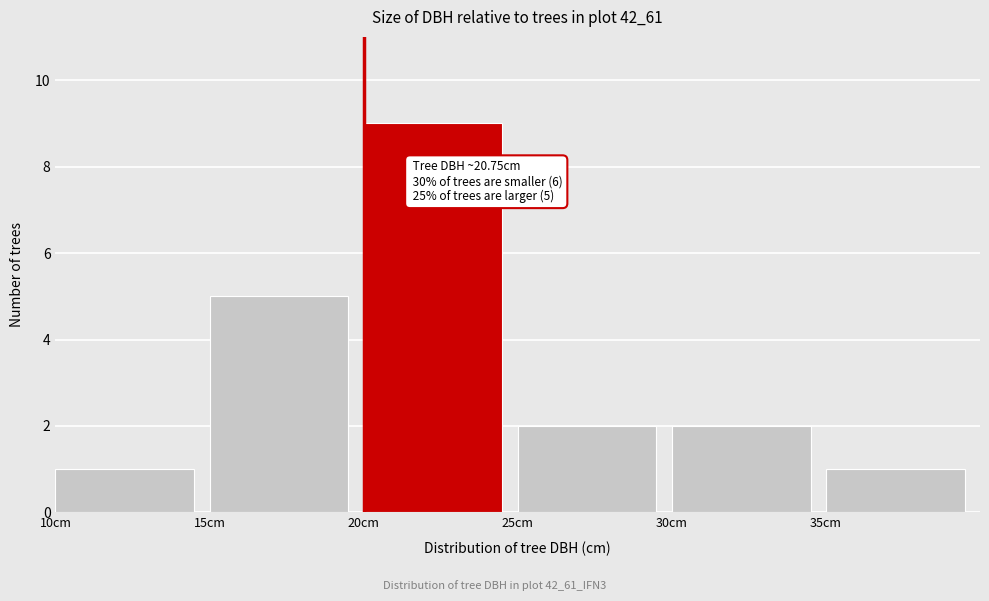

Over which range of the x-axis is the bar tallest?

20 to 25